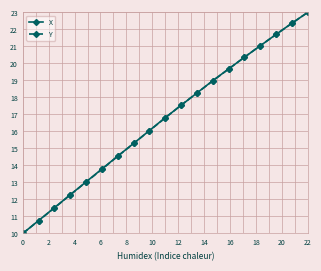

What is the maximum value shown in the chart?

23.0